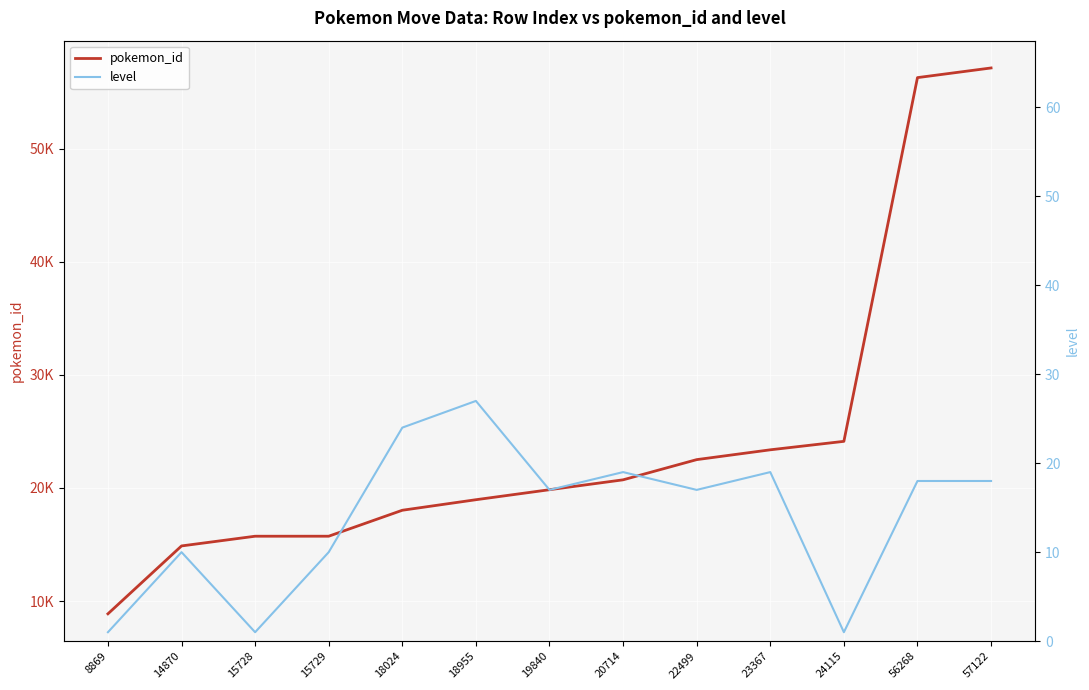

What is the maximum value shown in the chart?

57122